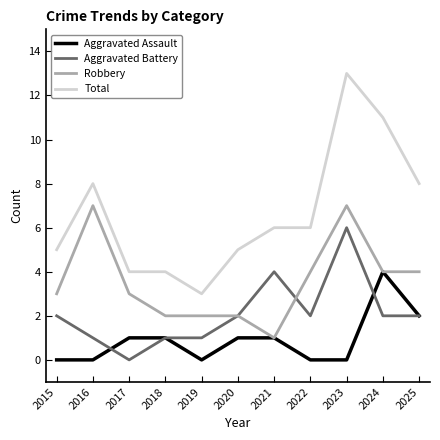

Reading left to right, what are all the values shown in this chart?

Aggravated Assault: 0	0	1	1	0	1	1	0	0	4	2
Aggravated Battery: 2	1	0	1	1	2	4	2	6	2	2
Robbery: 3	7	3	2	2	2	1	4	7	4	4
Total: 5	8	4	4	3	5	6	6	13	11	8